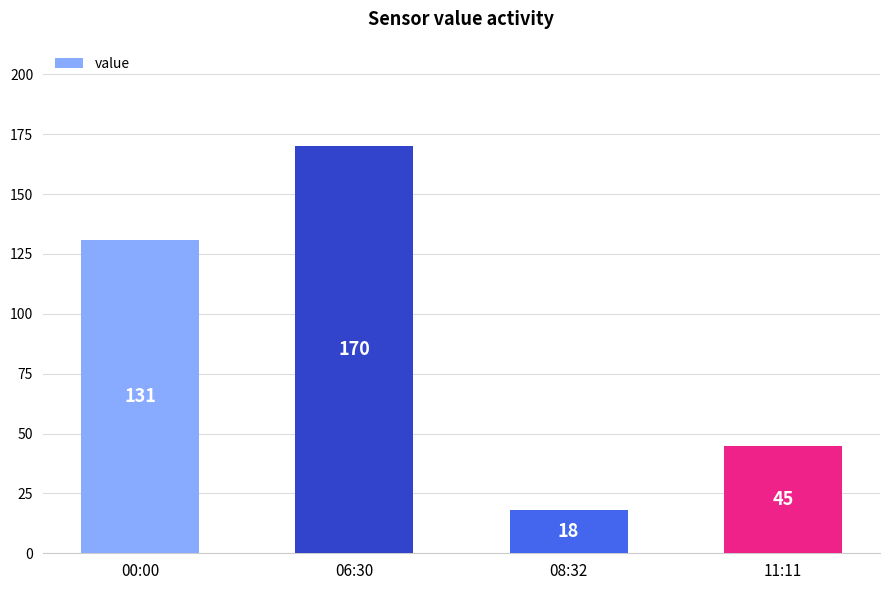

True or false: the data shows 131 at 00:00.

True